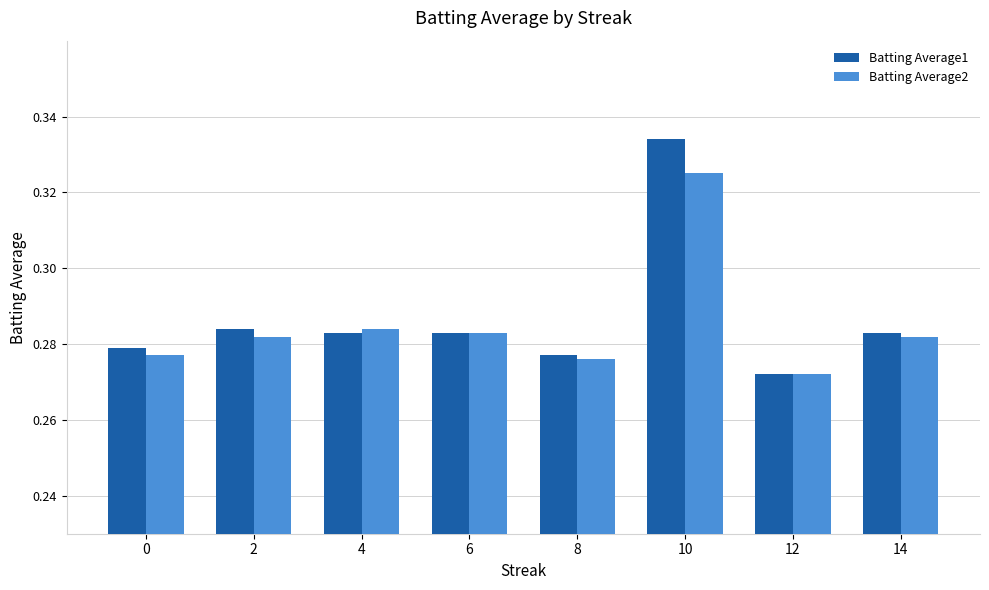

What is the sum of the Batting Average2 values at 12 and 6?

0.6